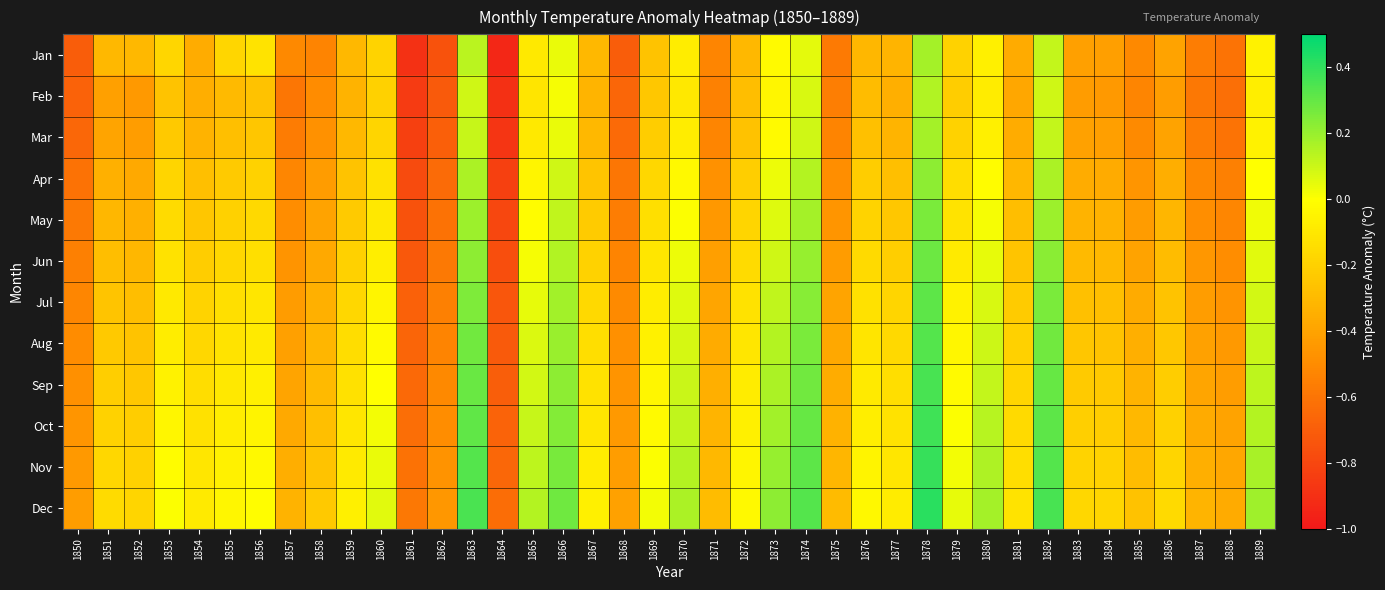

Between 1886 and 1882, which is larger?

1882